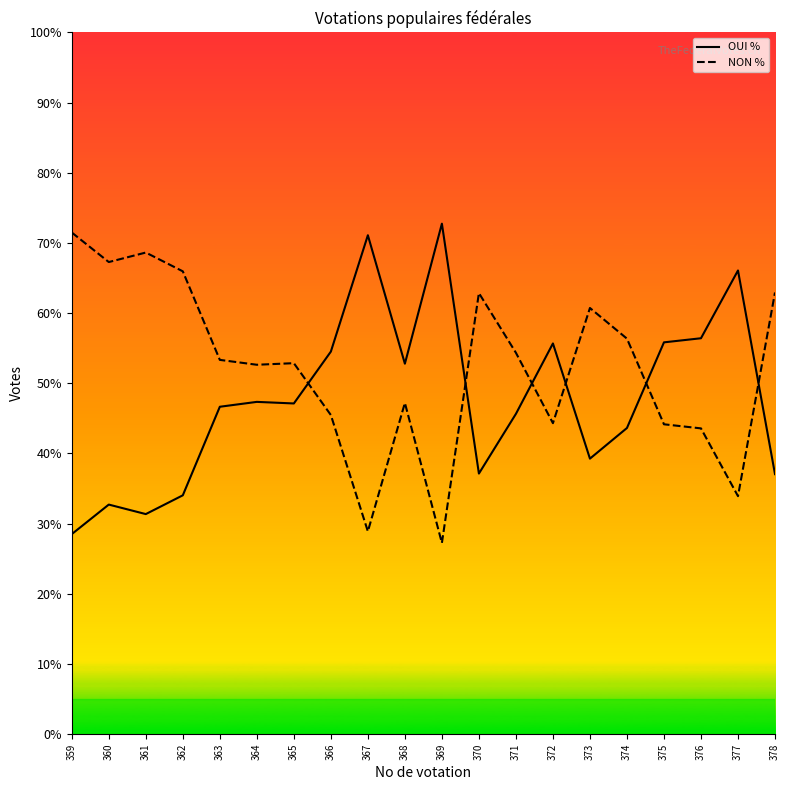

Where is the first local maximum for OUI %?

360